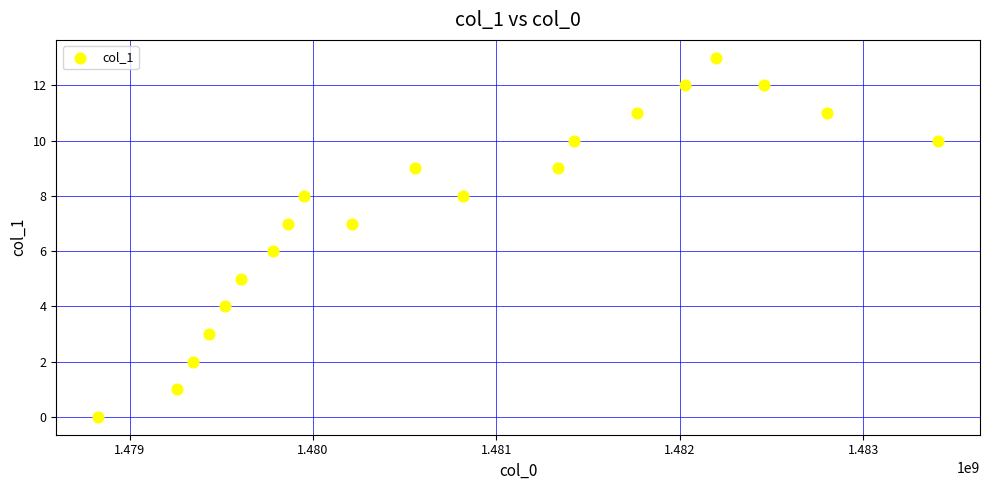

What is the range of X values (max minus min)?

4579200